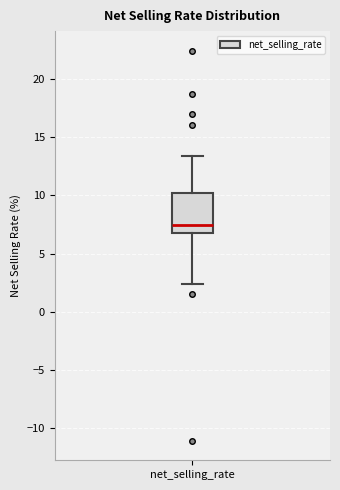

Where is the upper edge of the box for net_selling_rate on the y-axis? The values are not printed on the chart, so give them approximately, as read against the axis.

10.0